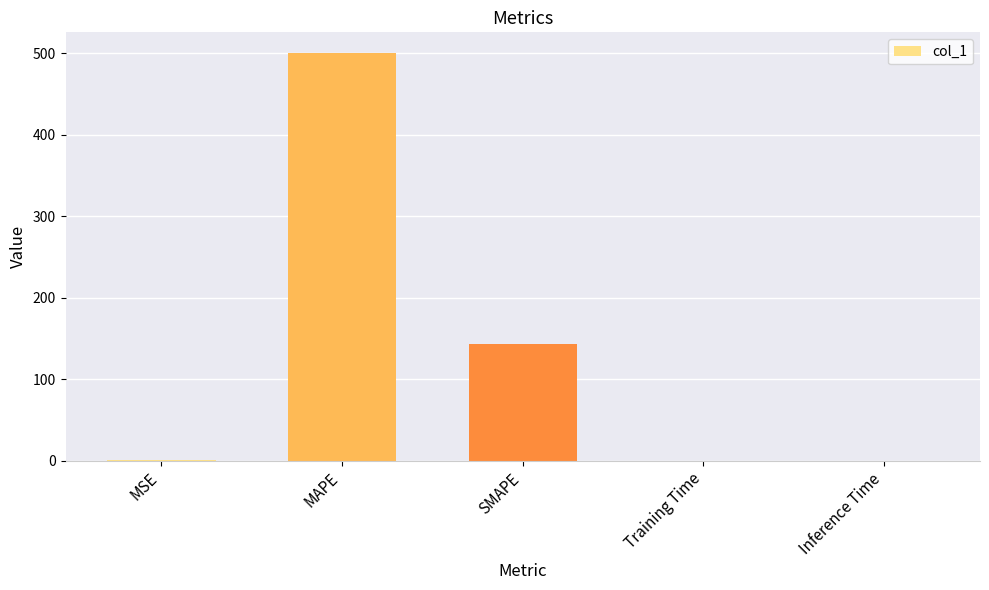

Does the chart contain stacked bars?

No